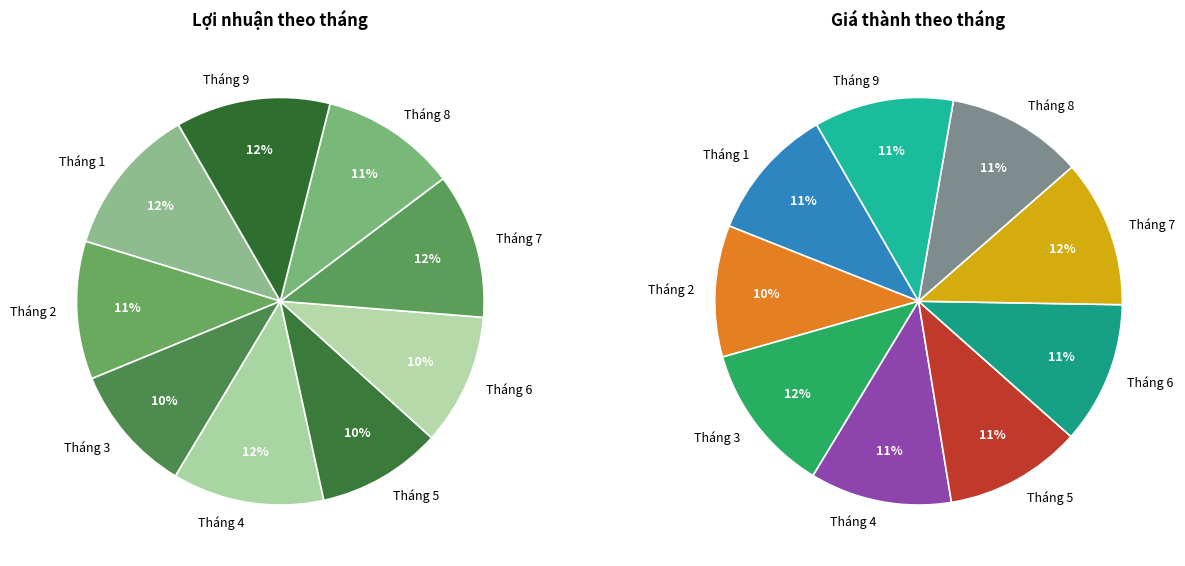

Which slice is the largest?

Tháng 9